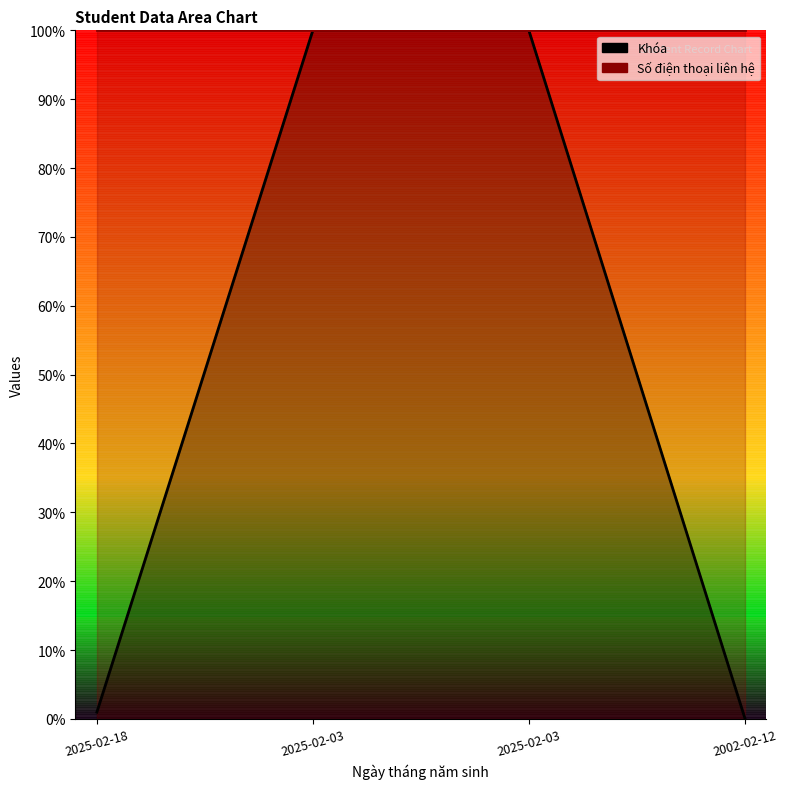

Rank the series by their maximum value, from lowest to highest.

Khóa, Số điện thoại liên hệ